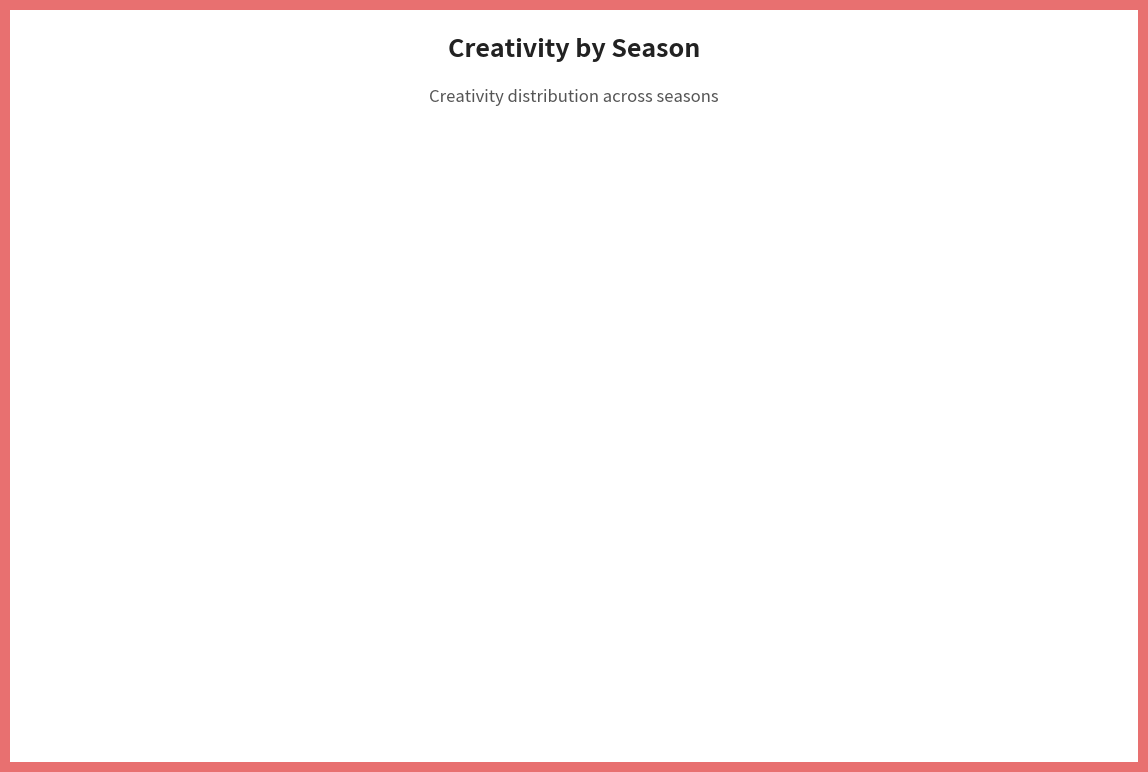

Is there a majority slice in this chart?

Yes